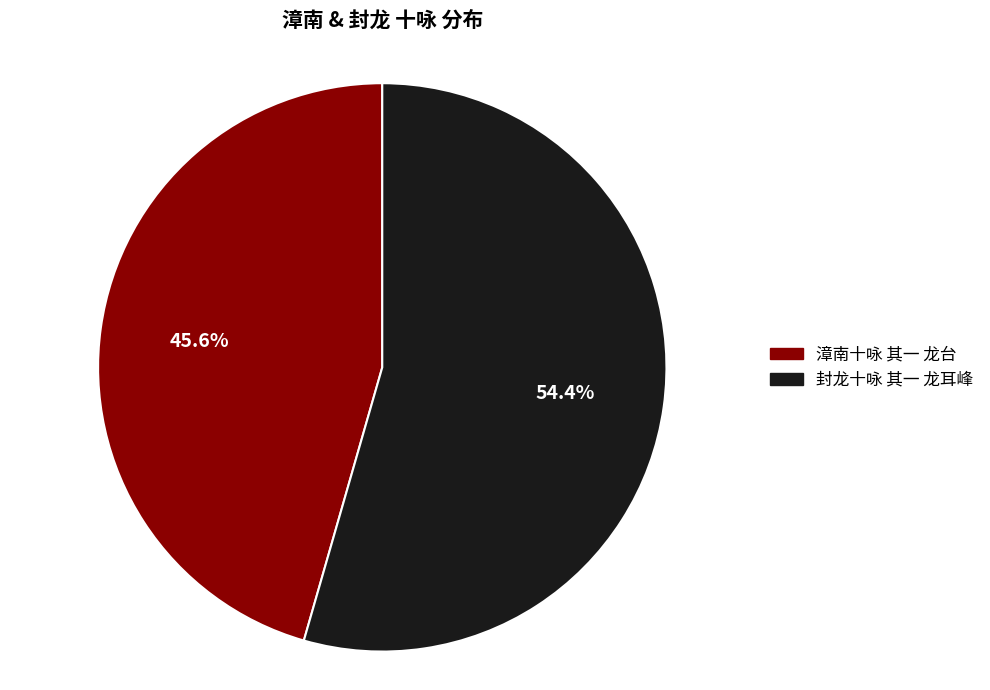

What is the largest slice in the pie chart?

封龙十咏 其一 龙耳峰